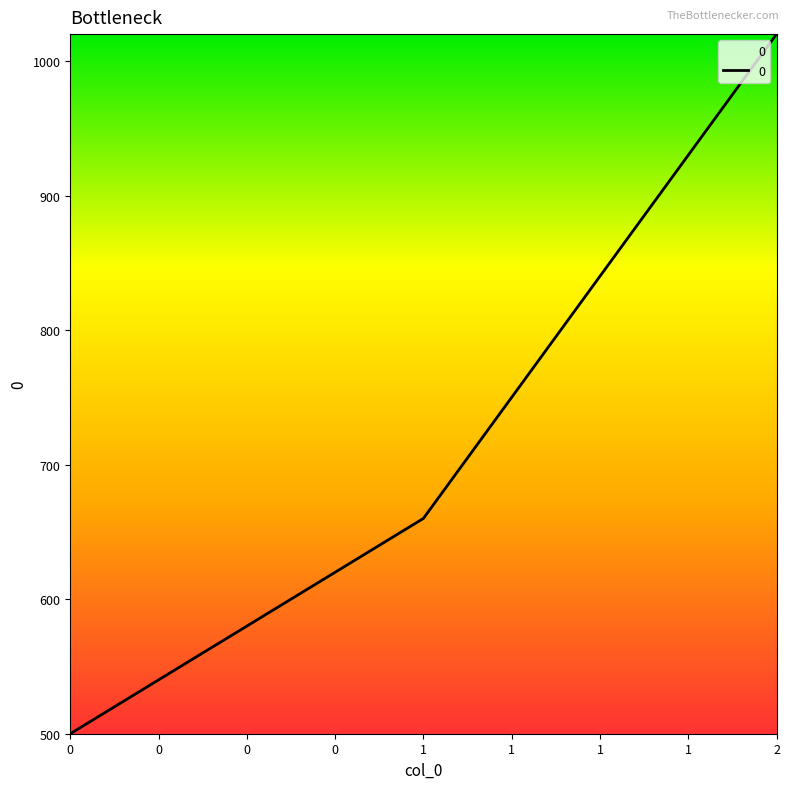

What is the change in value from 0 to 1?

+160